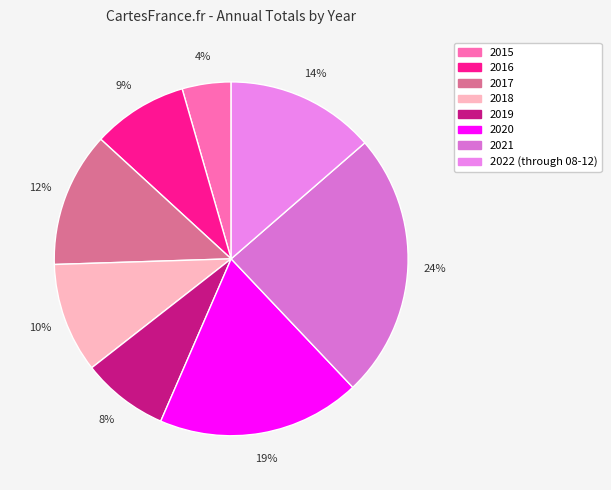

Is there any slice that represents more than half of the pie?

No